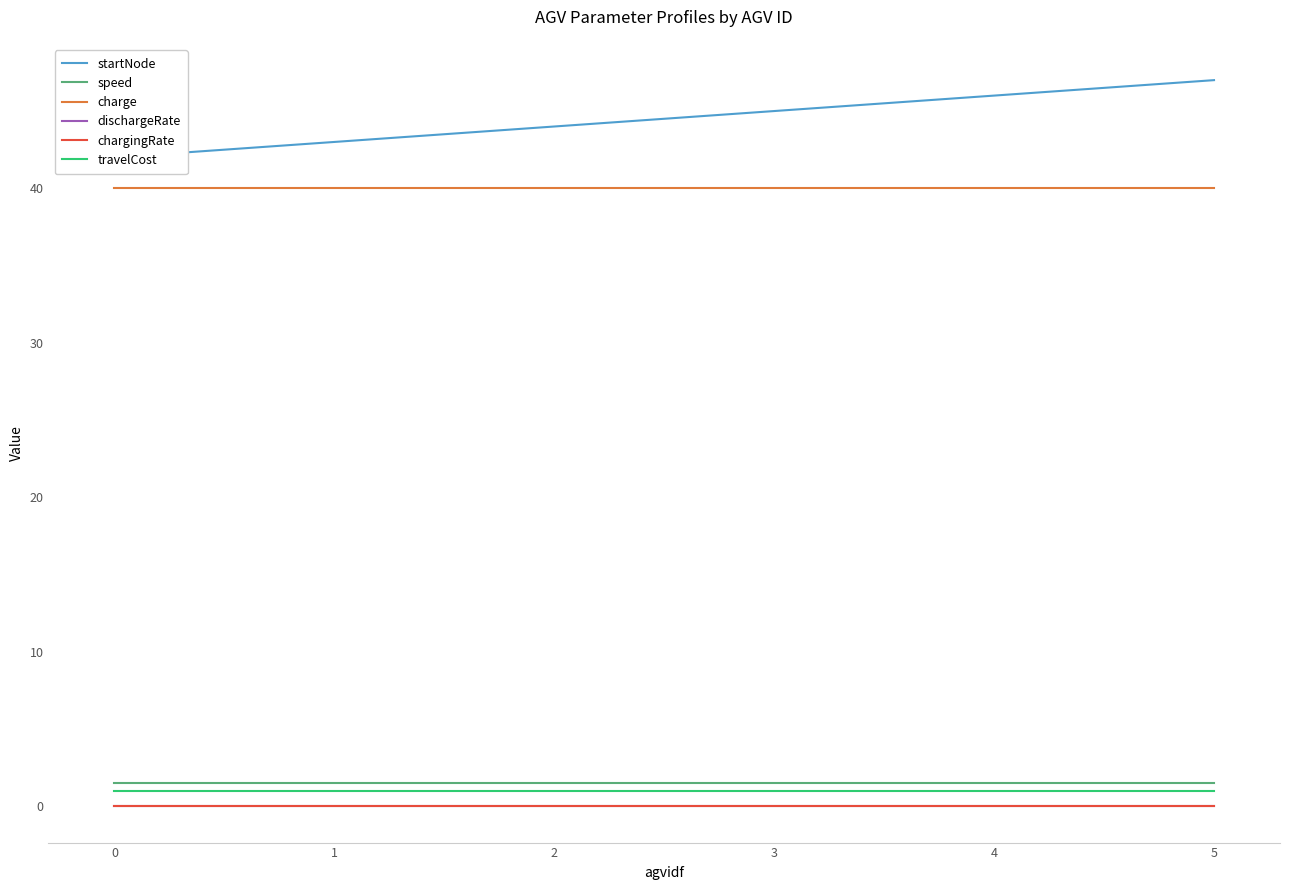

Is it true that chargingRate equals 0.0 at 2?

False